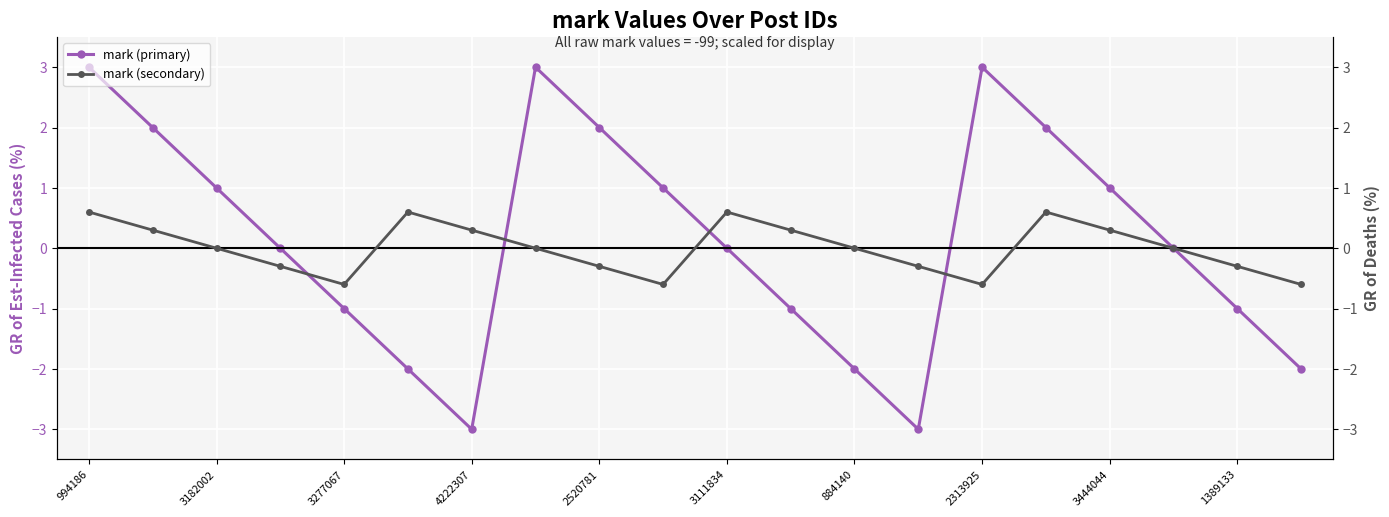

Which series has the largest range (max minus min)?

mark (primary)